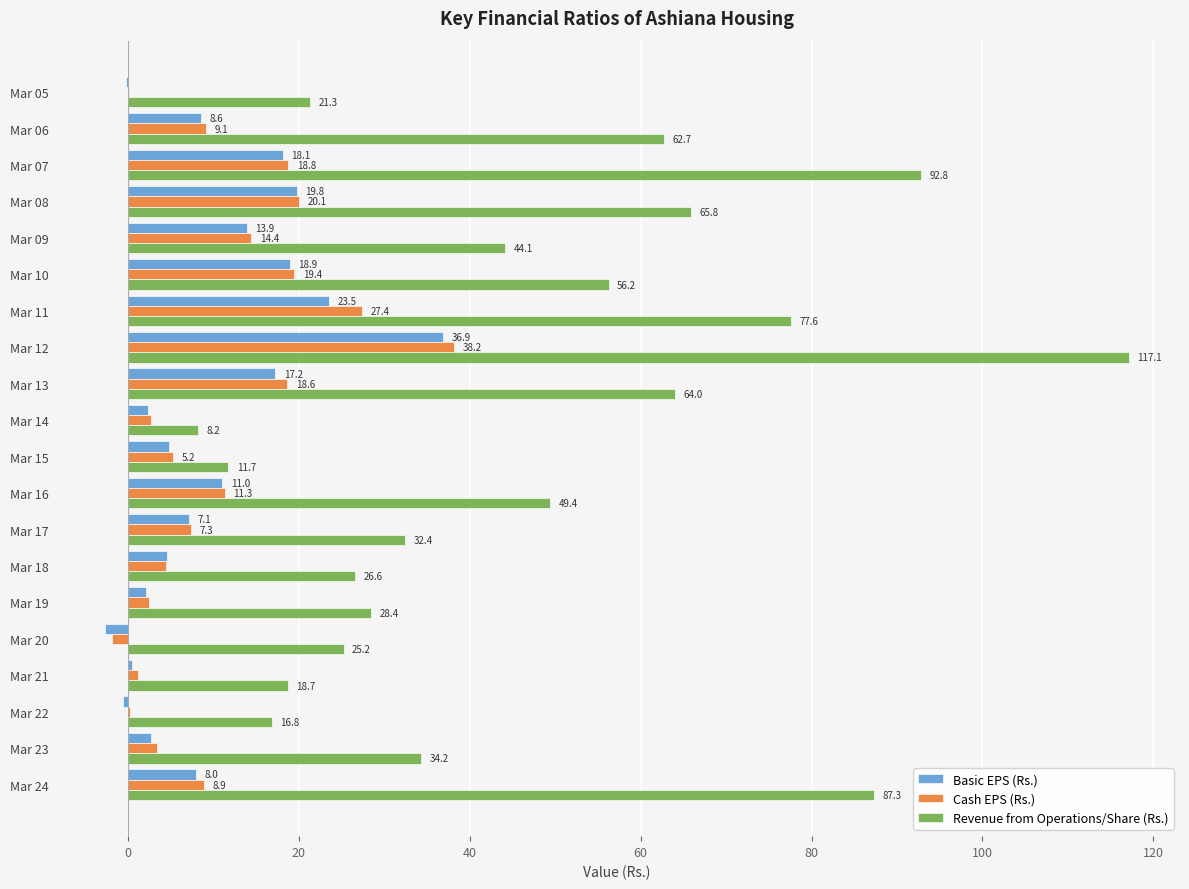

What are all the series names shown in the legend?

Basic EPS (Rs.), Cash EPS (Rs.), Revenue from Operations/Share (Rs.)